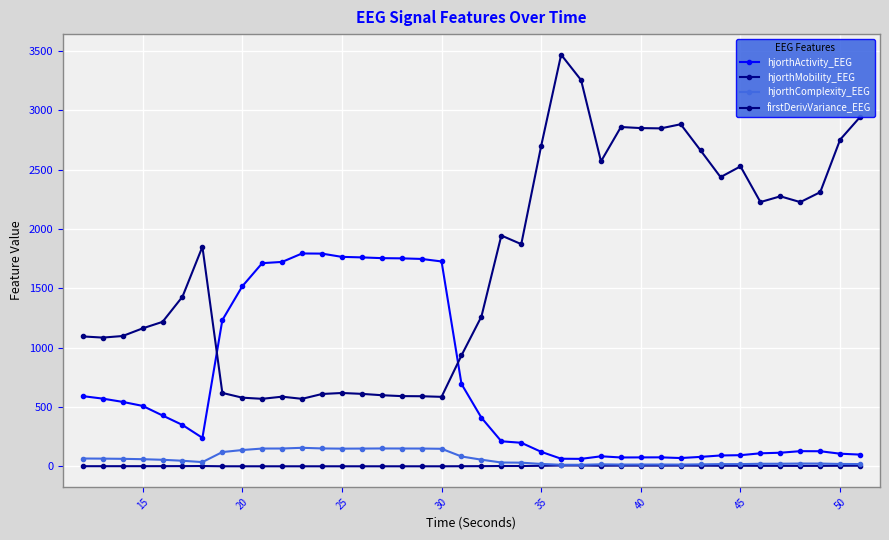

How many data points in hjorthActivity_EEG are above 348?

20